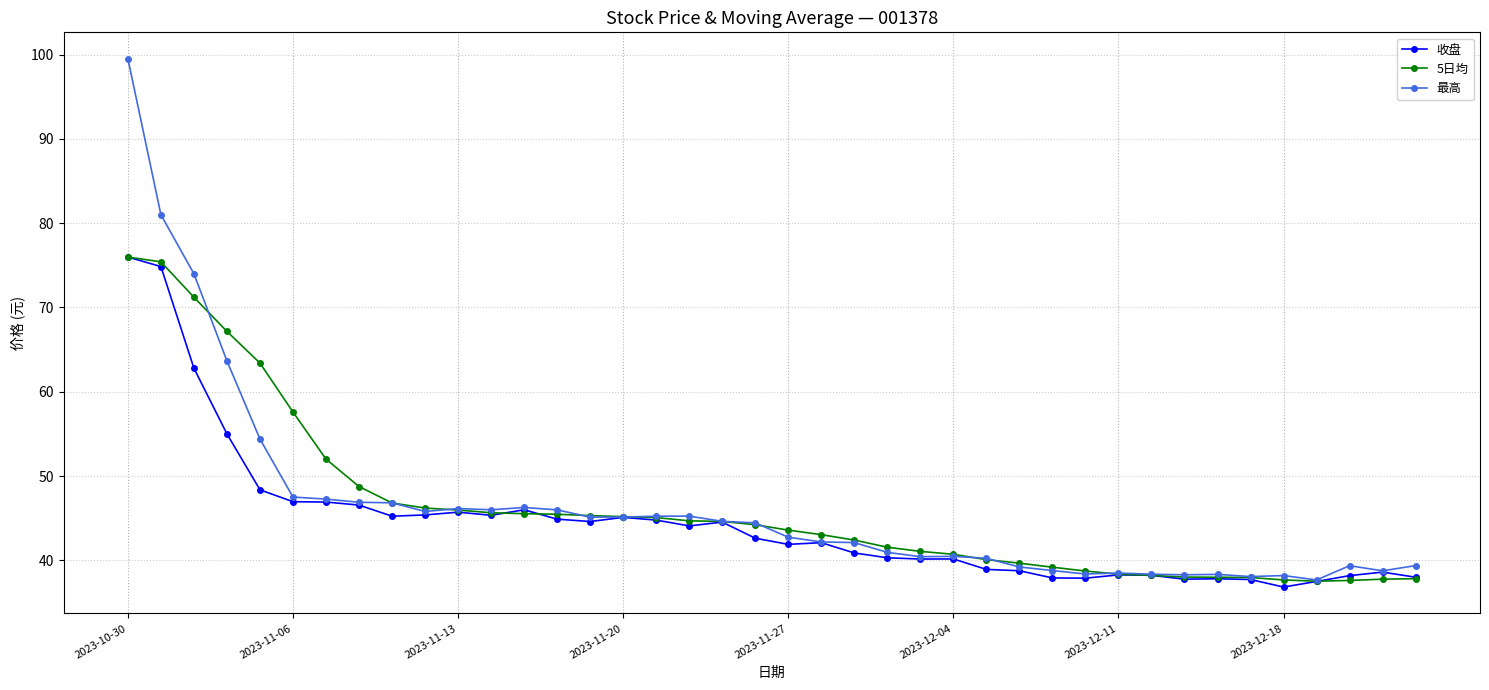

At how many categories does at least one series exceed 66?

4